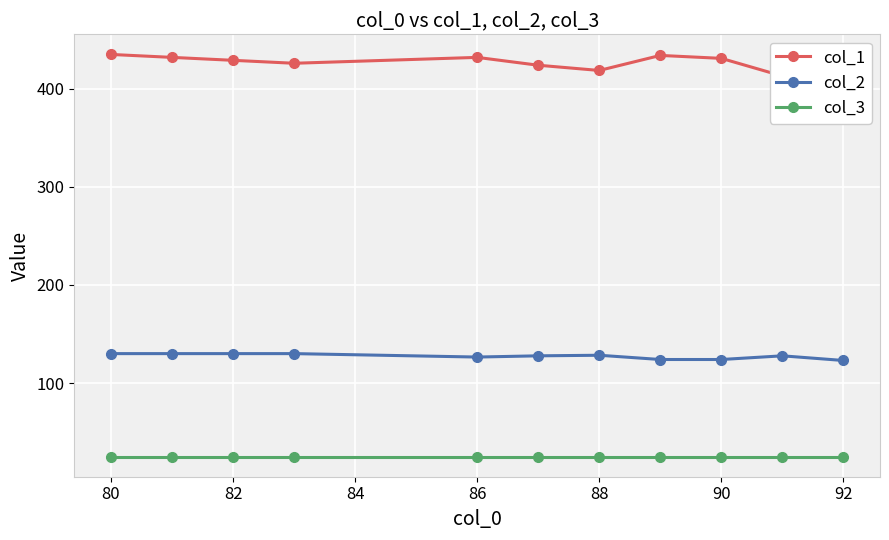

True or false: col_3 has a value of 25.0 at 82.

True